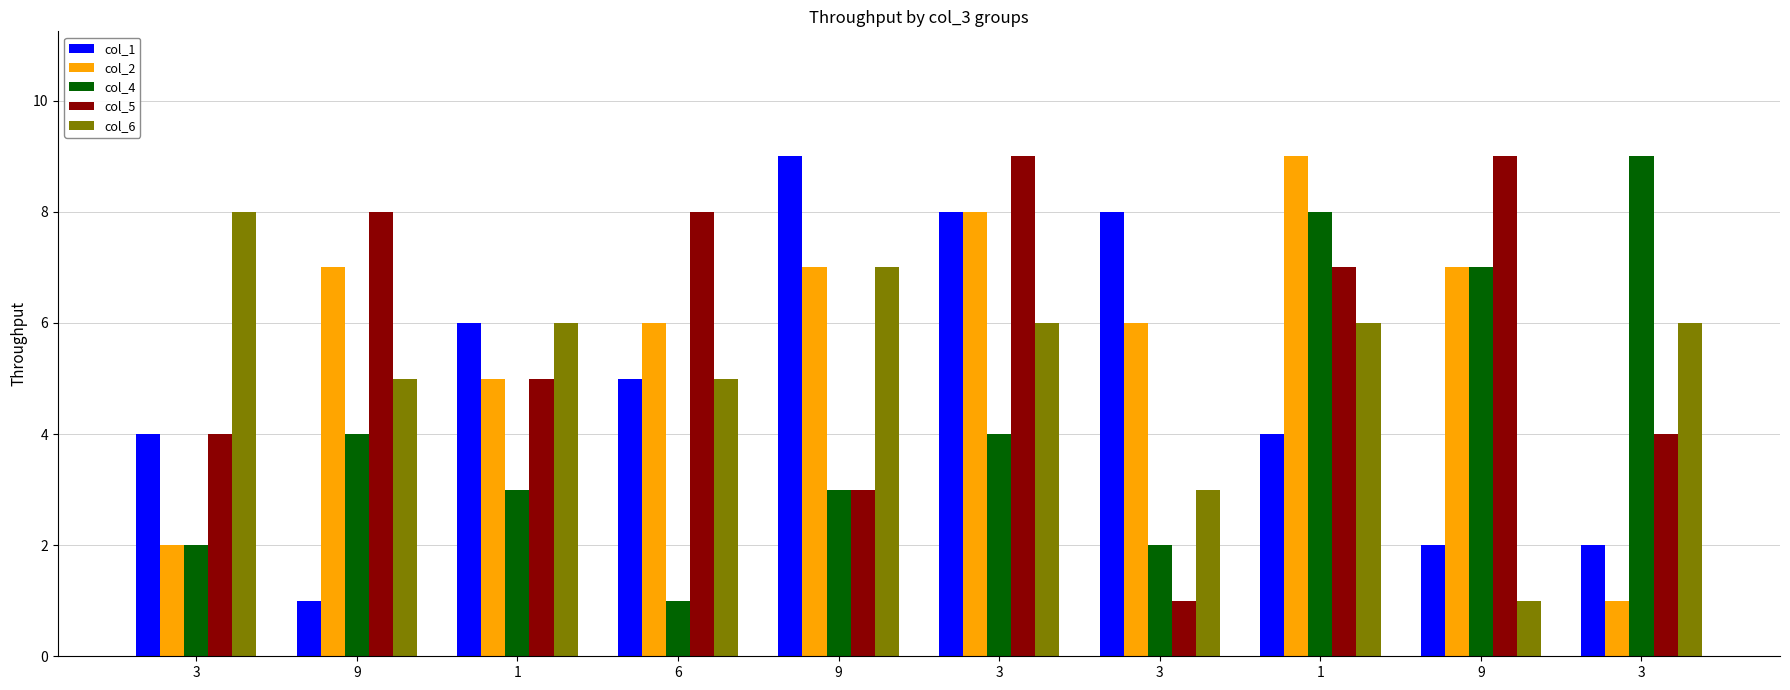

Reading left to right, transcribe all the data shown in this chart.

col_1: 3=4	9=1	1=6	6=5	9=9	3=8	3=8	1=4	9=2	3=2
col_2: 3=2	9=7	1=5	6=6	9=7	3=8	3=6	1=9	9=7	3=1
col_4: 3=2	9=4	1=3	6=1	9=3	3=4	3=2	1=8	9=7	3=9
col_5: 3=4	9=8	1=5	6=8	9=3	3=9	3=1	1=7	9=9	3=4
col_6: 3=8	9=5	1=6	6=5	9=7	3=6	3=3	1=6	9=1	3=6